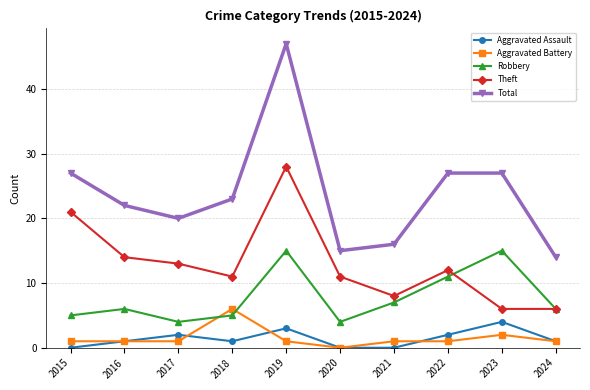

In Total, how many points are lower than both neighbors (excluding endpoints)?

2